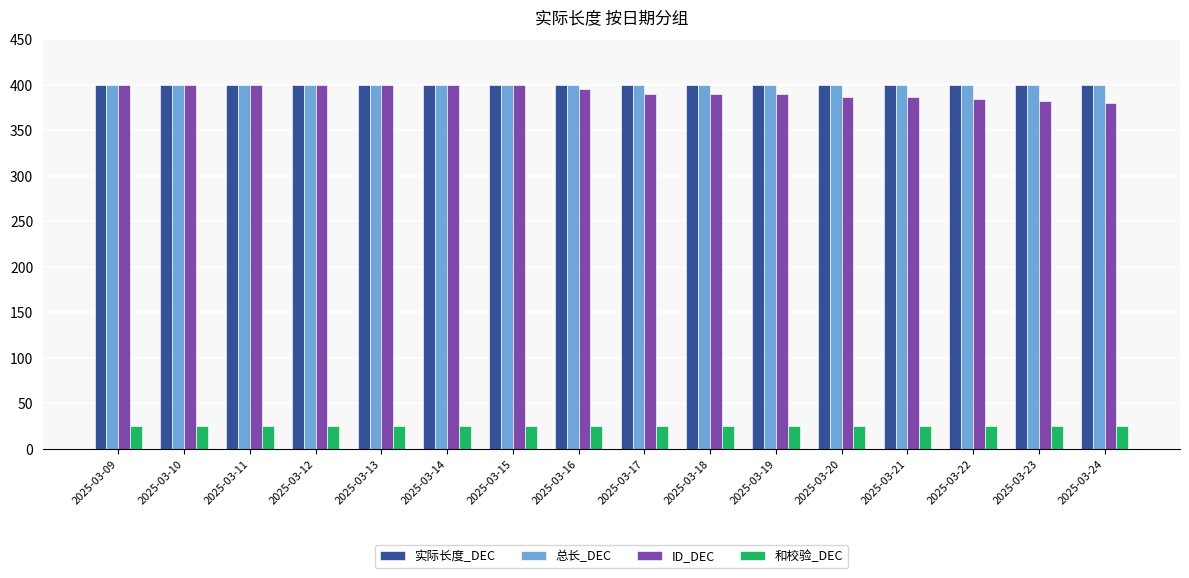

The 实际长度_DEC series shows 400 at 2025-03-21. True or false?

True